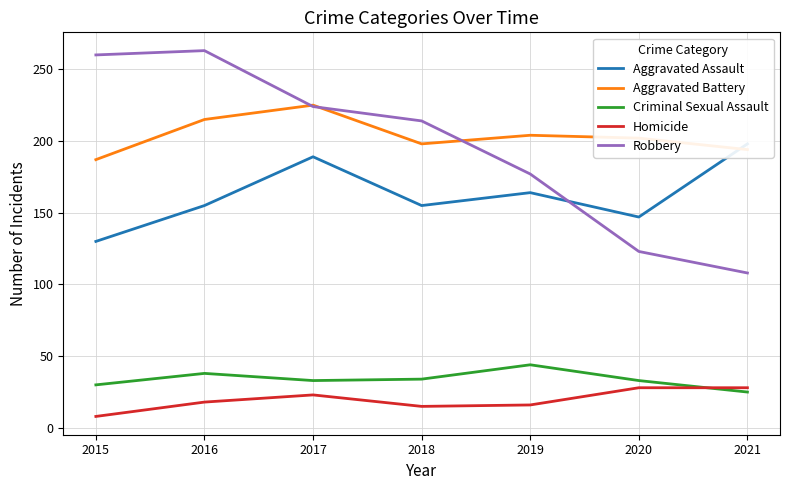

What is the difference between the maximum and minimum values in the Aggravated Assault series?

68